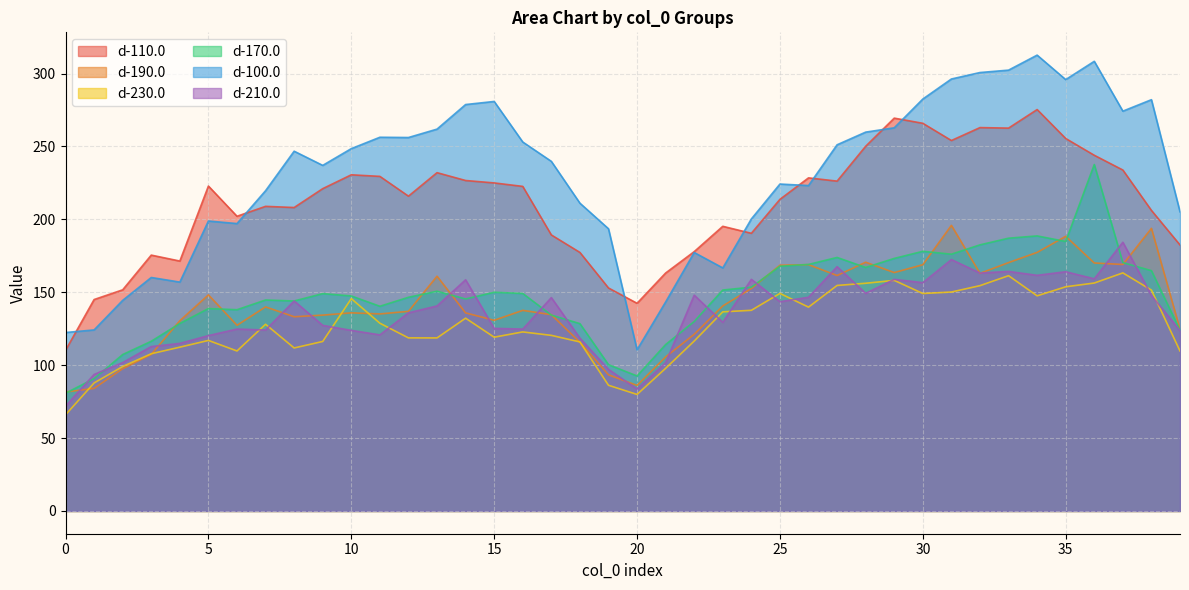

What is the value of the d-190.0 point at the 35th from the left?

177.3